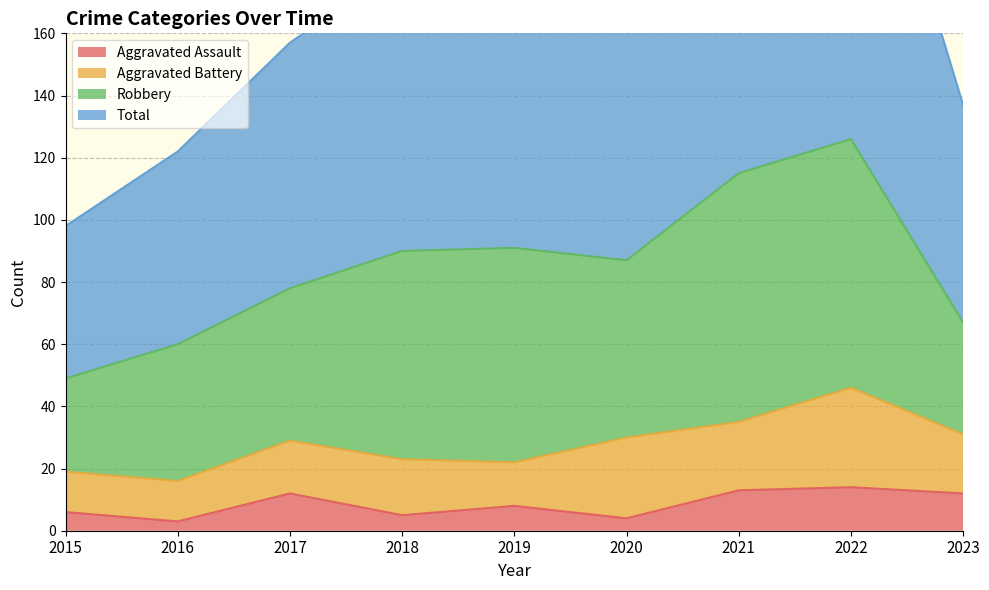

The Aggravated Assault series shows 19 at 2023. True or false?

False